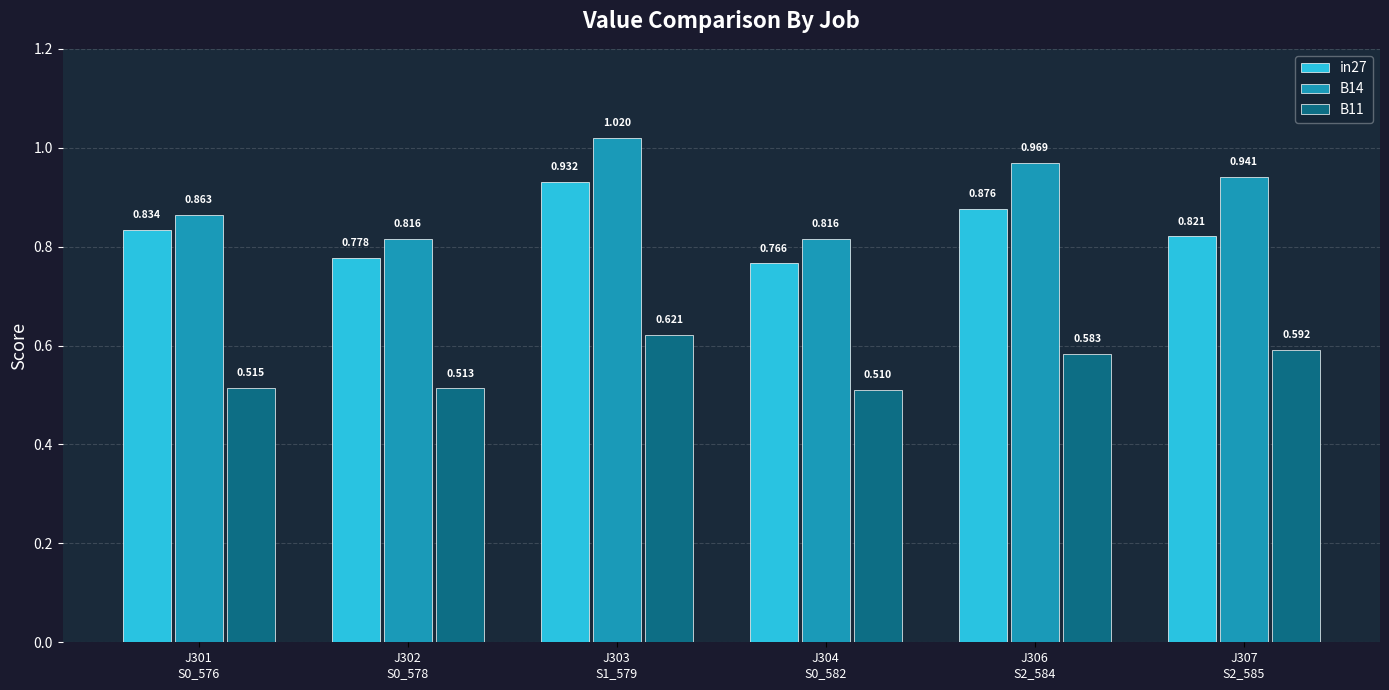

Rank the series by their maximum value, from lowest to highest.

B11, in27, B14